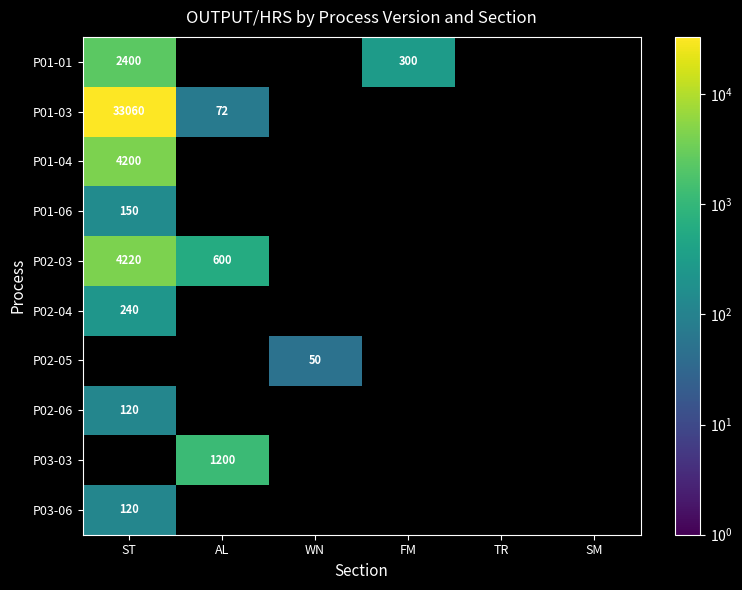

The value of P03-06 at ST is 45. True or false?

False